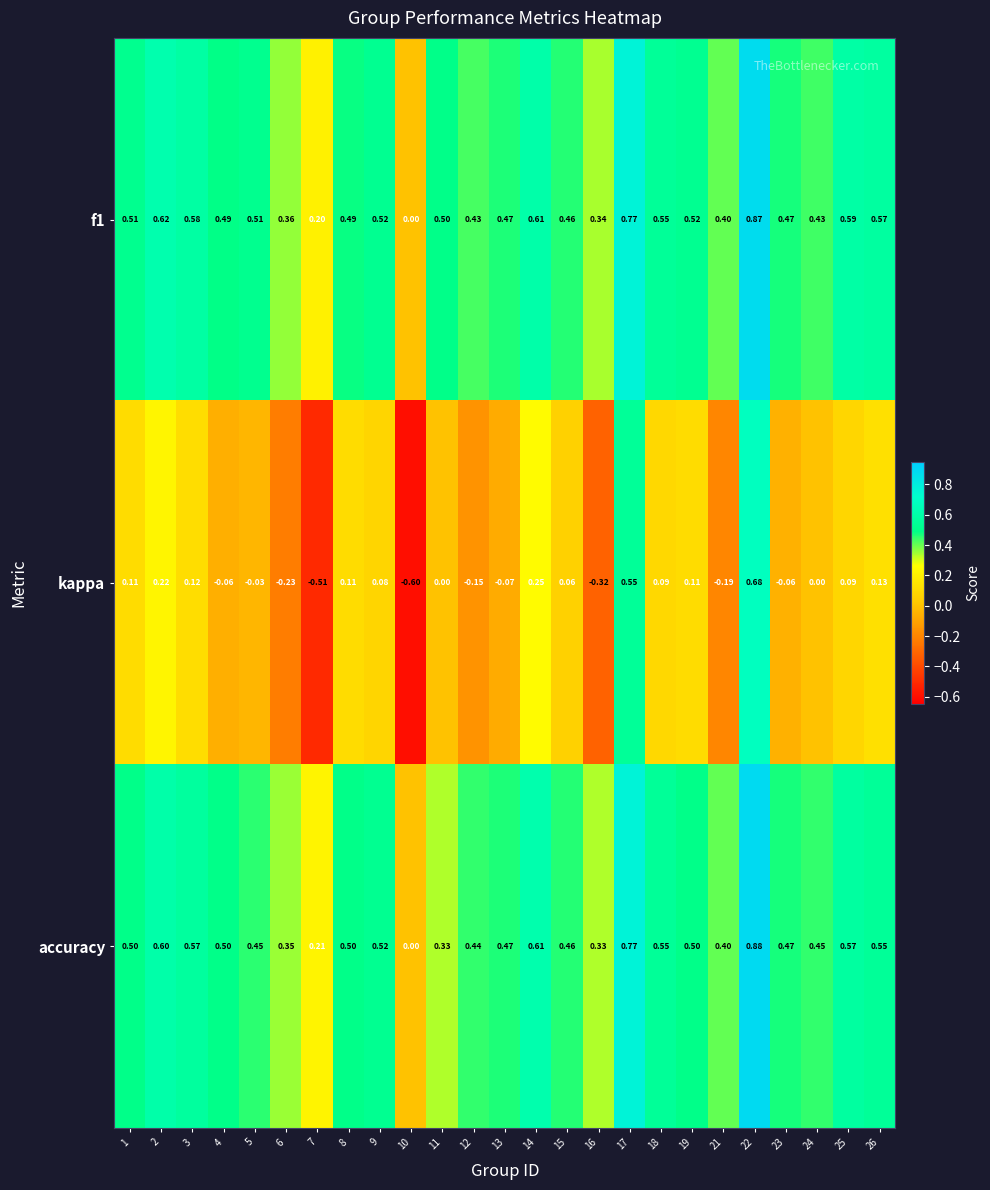

Is the value of kappa at 26 greater than the value of accuracy at 26?

No